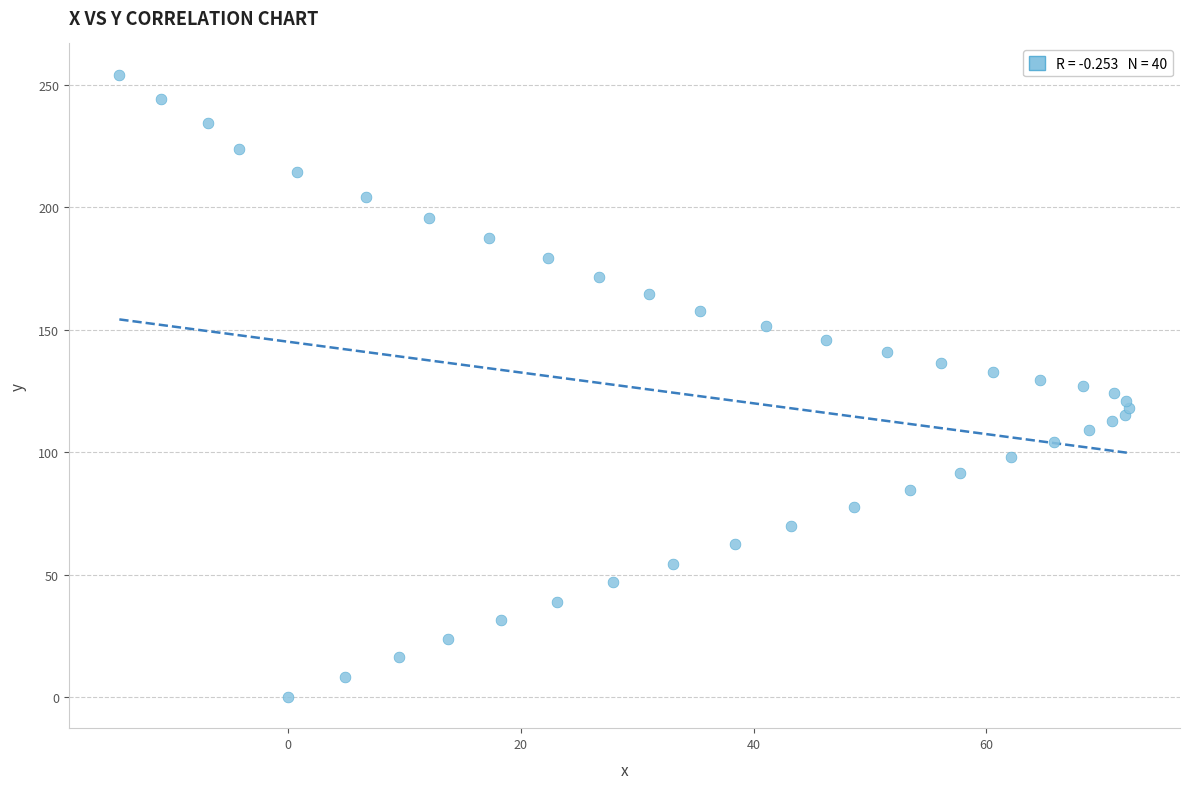

What is the range of X values (max minus min)?

86.8